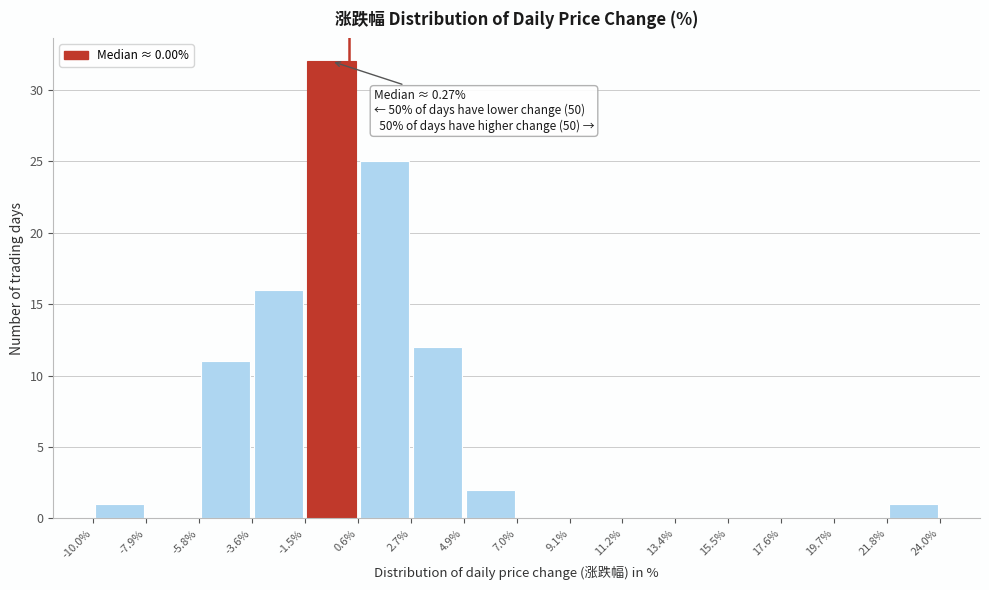

Which range on the x-axis has the tallest bar?

-1.5% to 0.6%